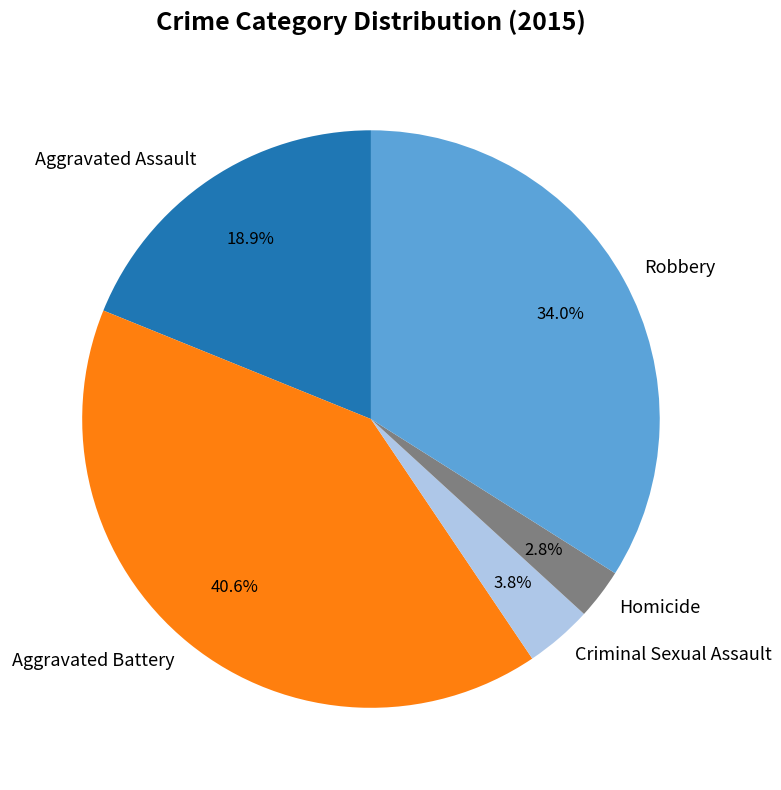

How many slices are in this pie chart?

5